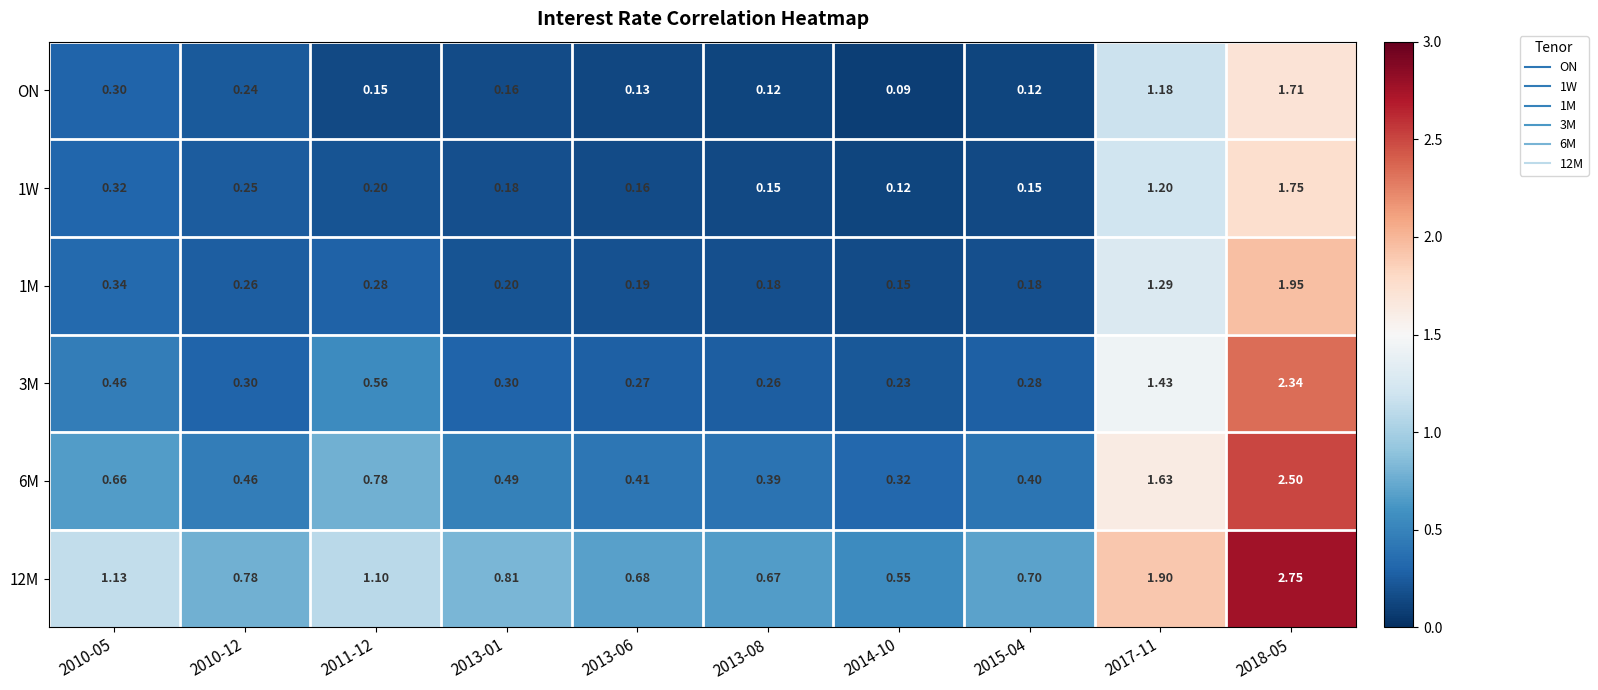

Is the value of 3M at 2014-10 greater than the value of 1M at 2013-06?

Yes